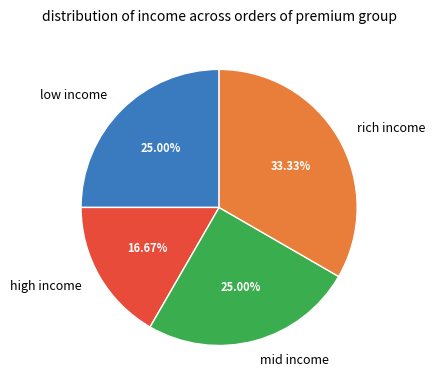

What is the smallest slice in the pie chart?

high income